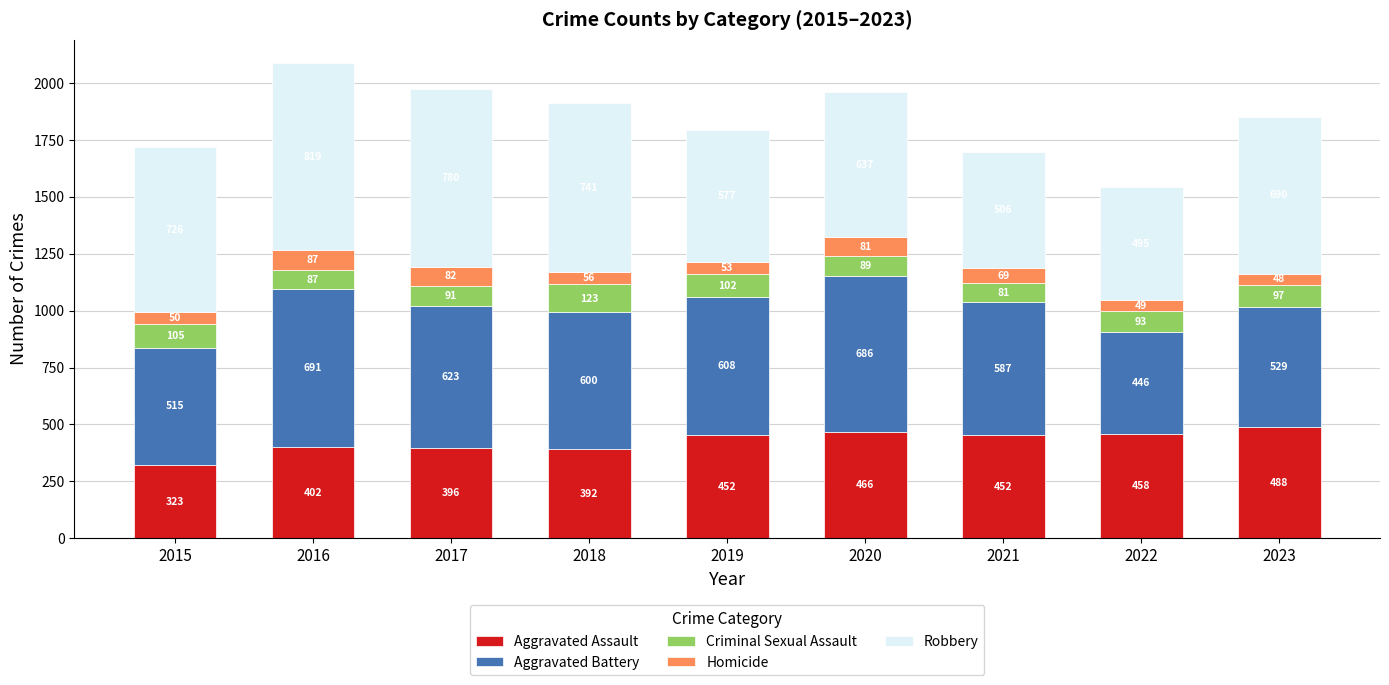

What is the lowest value of the Aggravated Assault series?

323